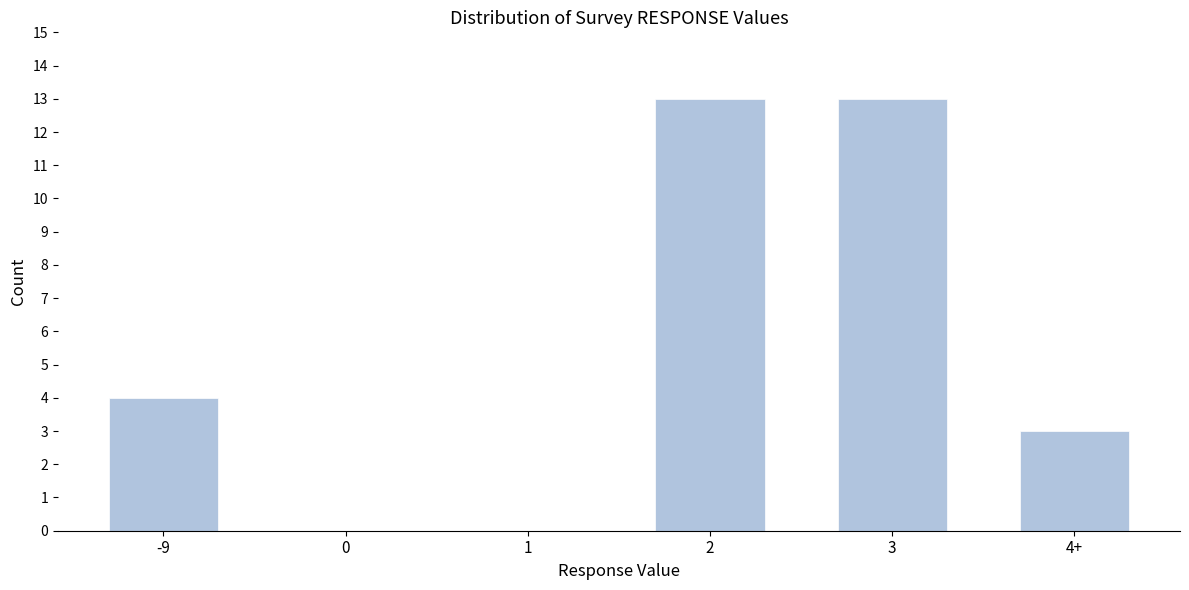

Reading left to right, list all the values displayed in this chart.

-9=4	0=0	1=0	2=13	3=13	4+=3